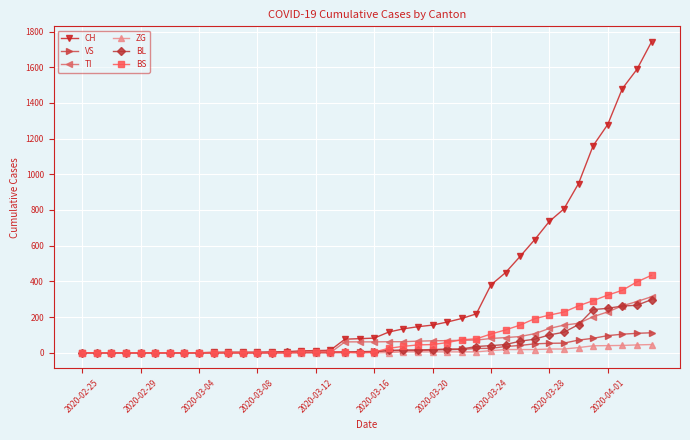

How many data points in VS are less than 8?

20